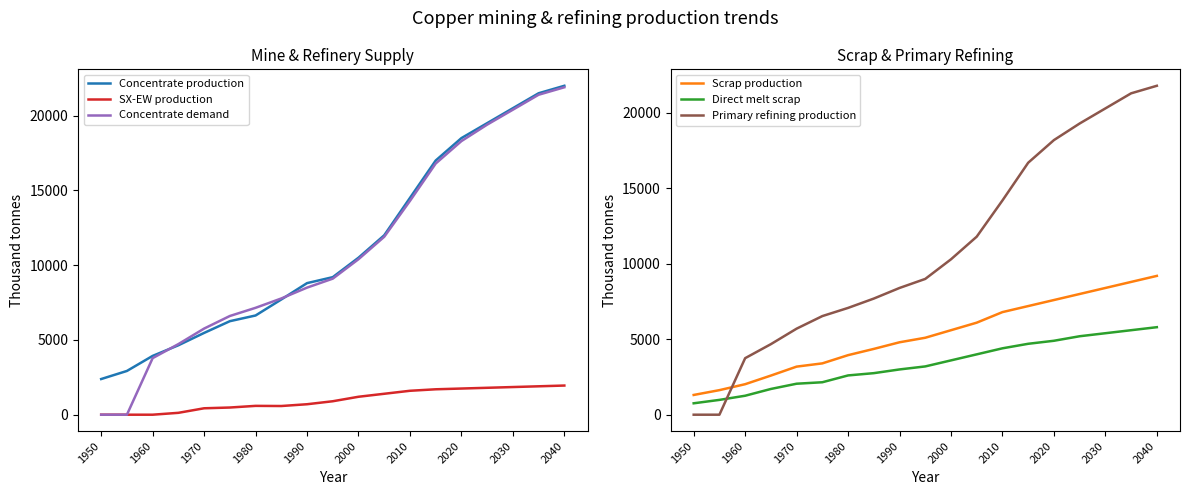

Is the value of Scrap production at 1960 greater than the value of Direct melt scrap at 1960?

Yes